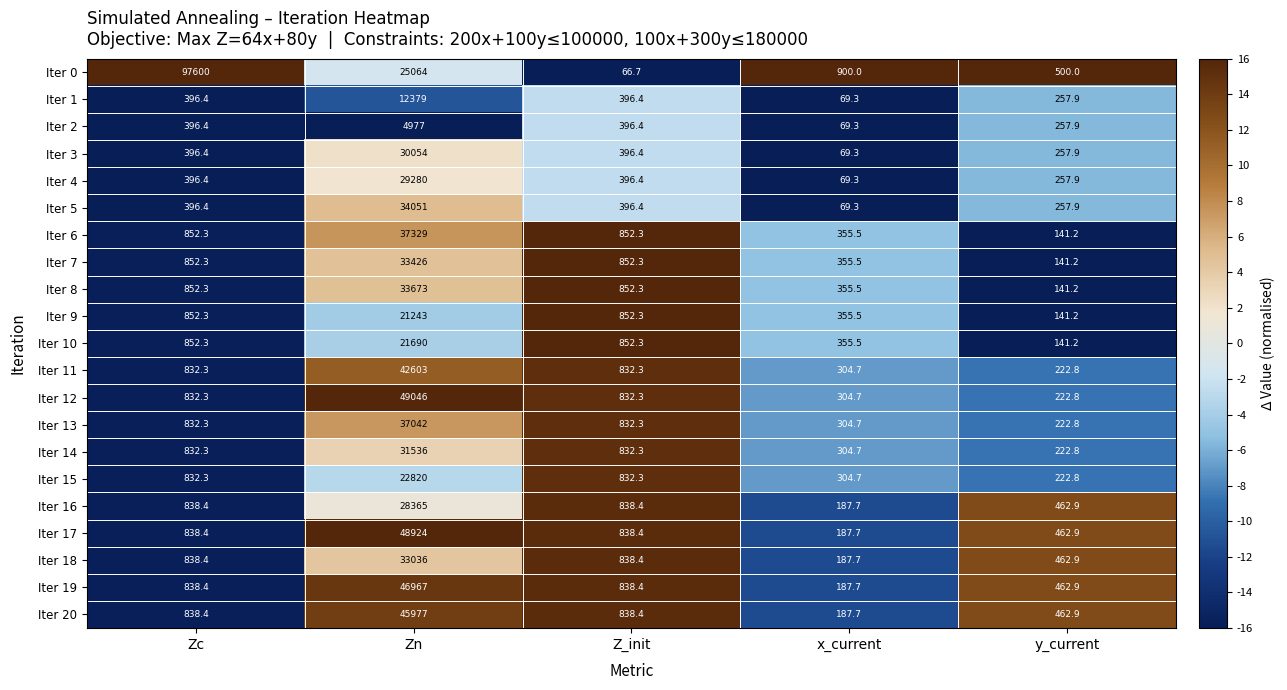

What is the maximum value shown in the chart?

97600.0